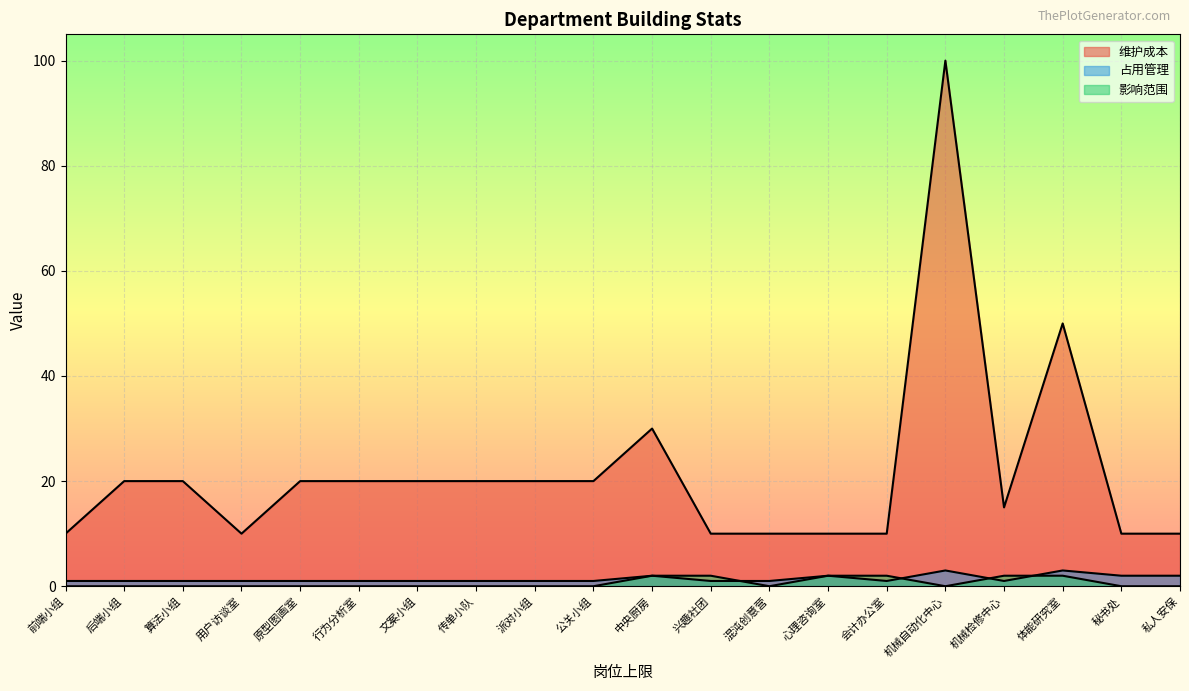

How many lines are shown in the chart?

3